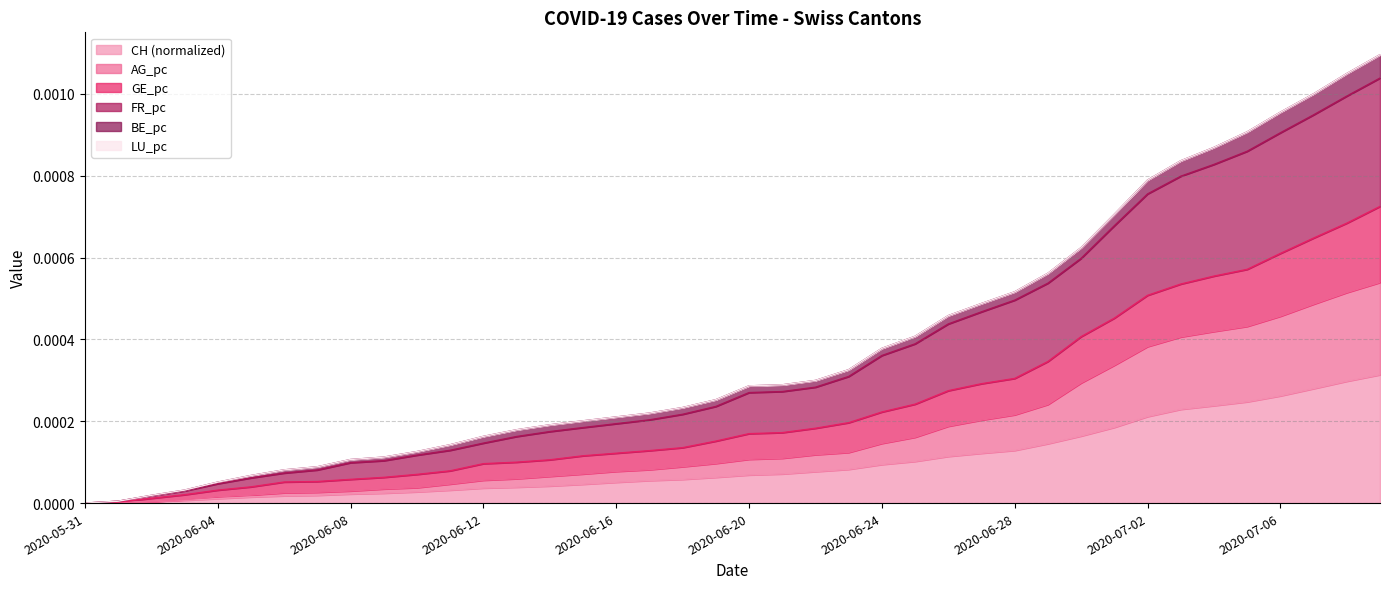

True or false: FR_pc and GE_pc cross at least once.

False